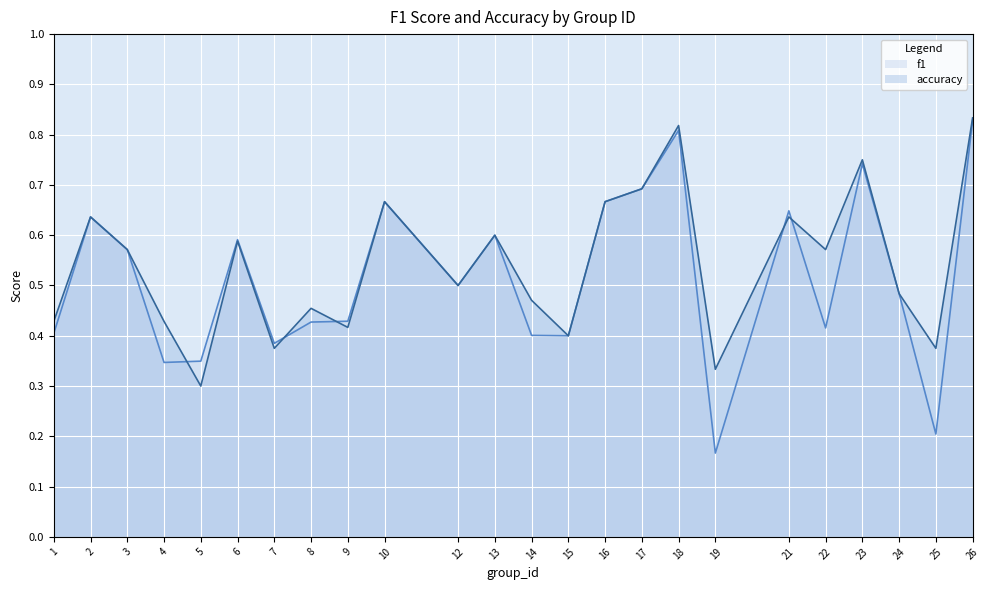

Is the value of accuracy at 14 greater than the value of f1 at 1?

Yes